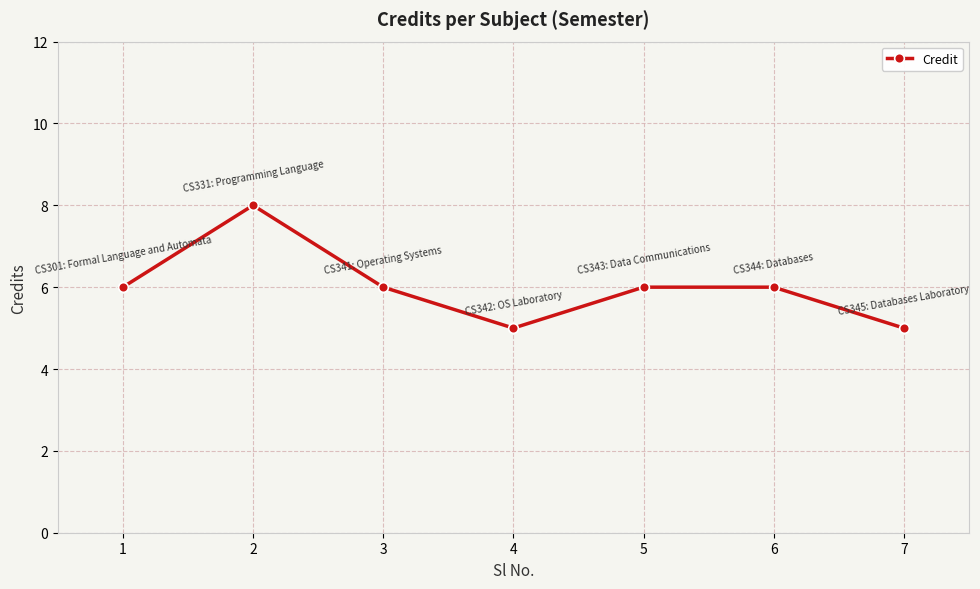

How many series are shown in this chart?

1